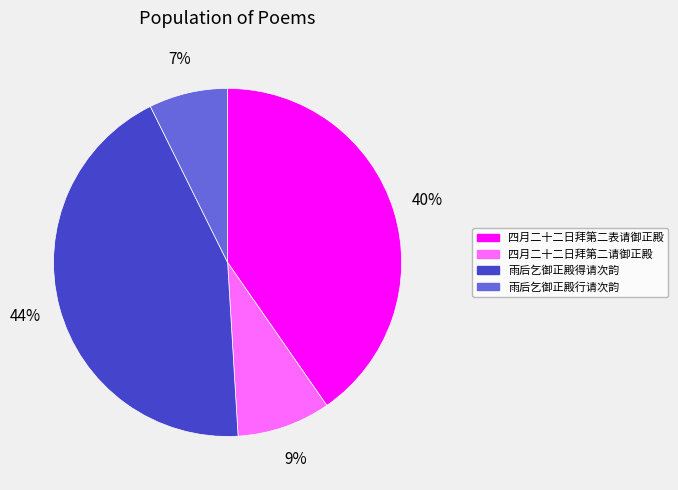

What percentage is the 四月二十二日拜第二请御正殿 slice, to the nearest percent?

9%